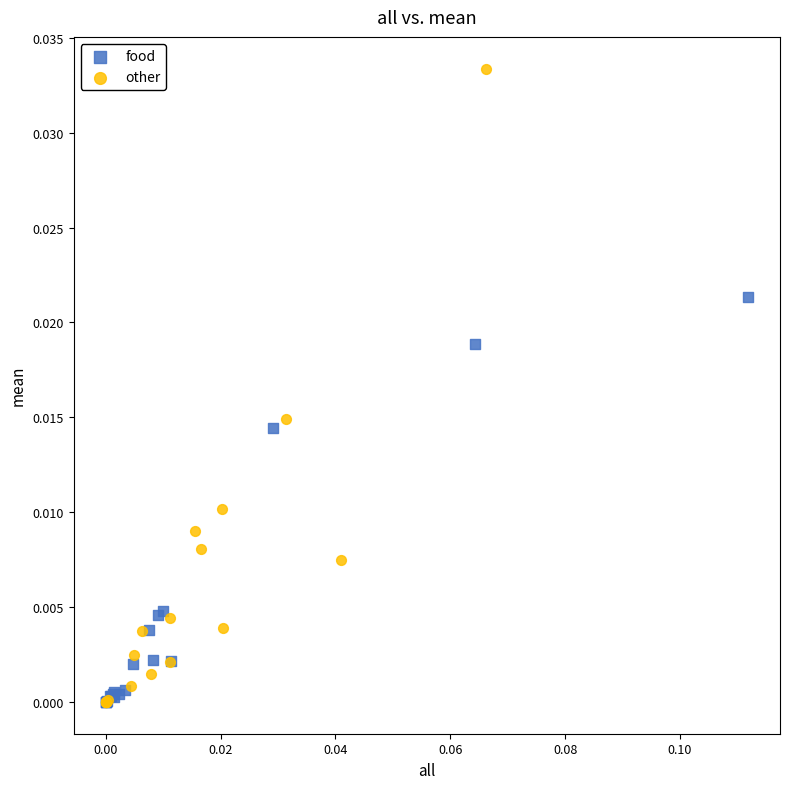

Which series contains the highest Y value?

other